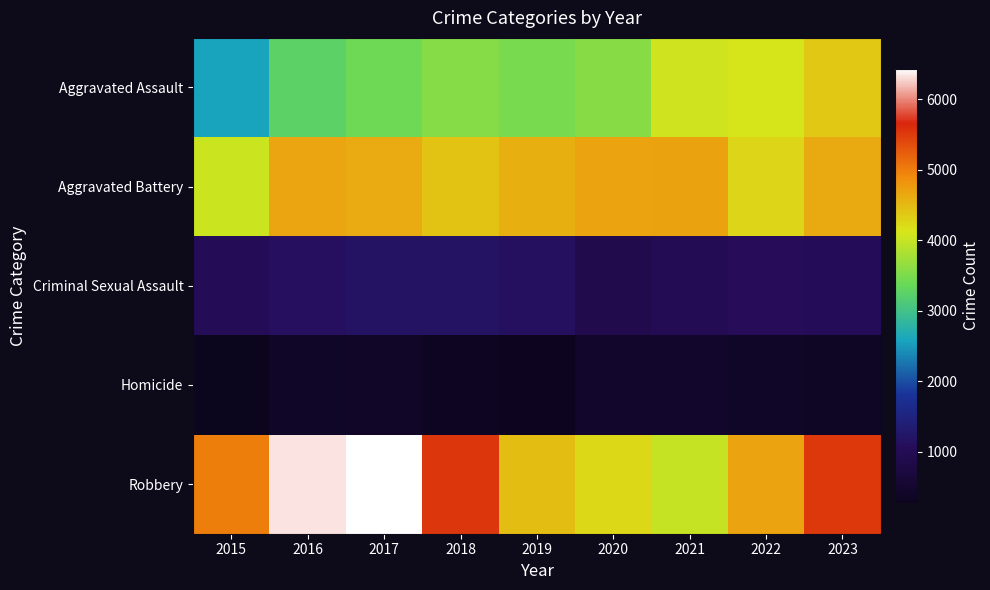

What is the difference between the highest and lowest values at 2020?

4227